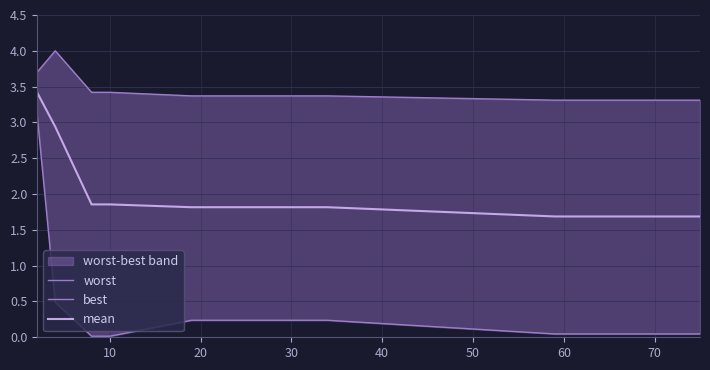

At 10, list the series in order from largest to smallest.

worst, mean, best